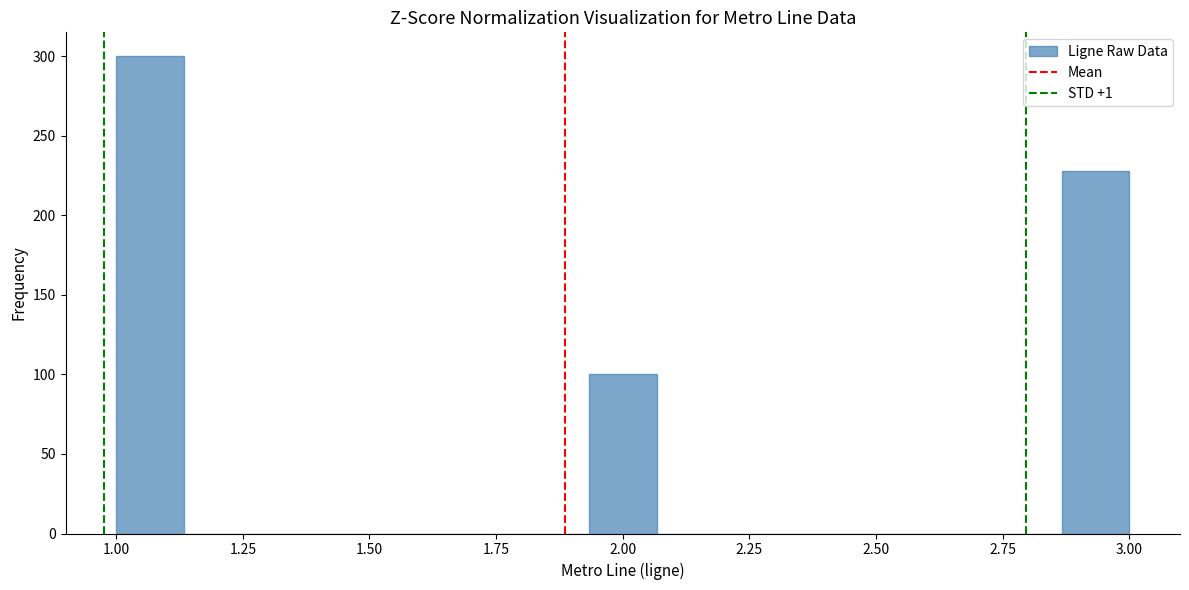

Around what value on the x-axis is the tallest bar? Give the approximate position of its centre, as read against the axis.

1.05